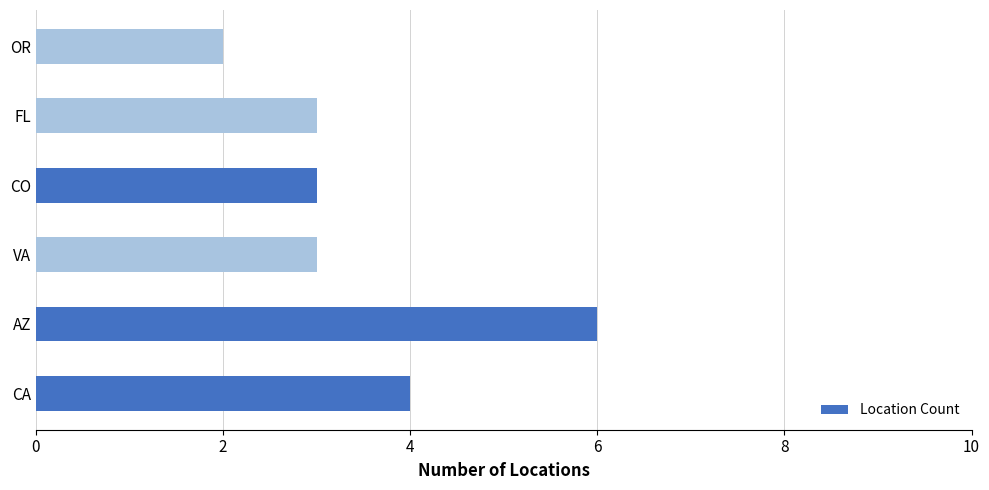

Which has a higher value, OR or VA?

VA